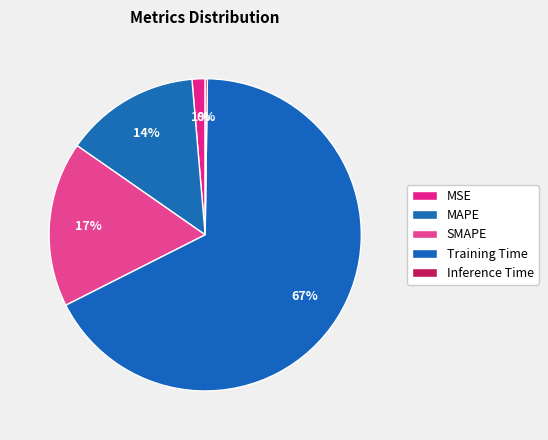

Is there any slice that represents more than half of the pie?

Yes